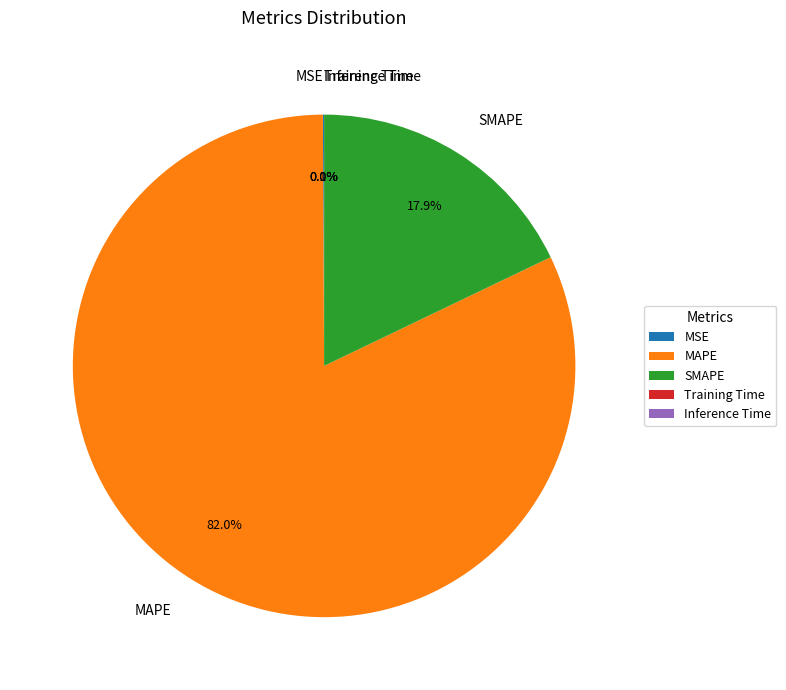

What is the largest slice in the pie chart?

MAPE